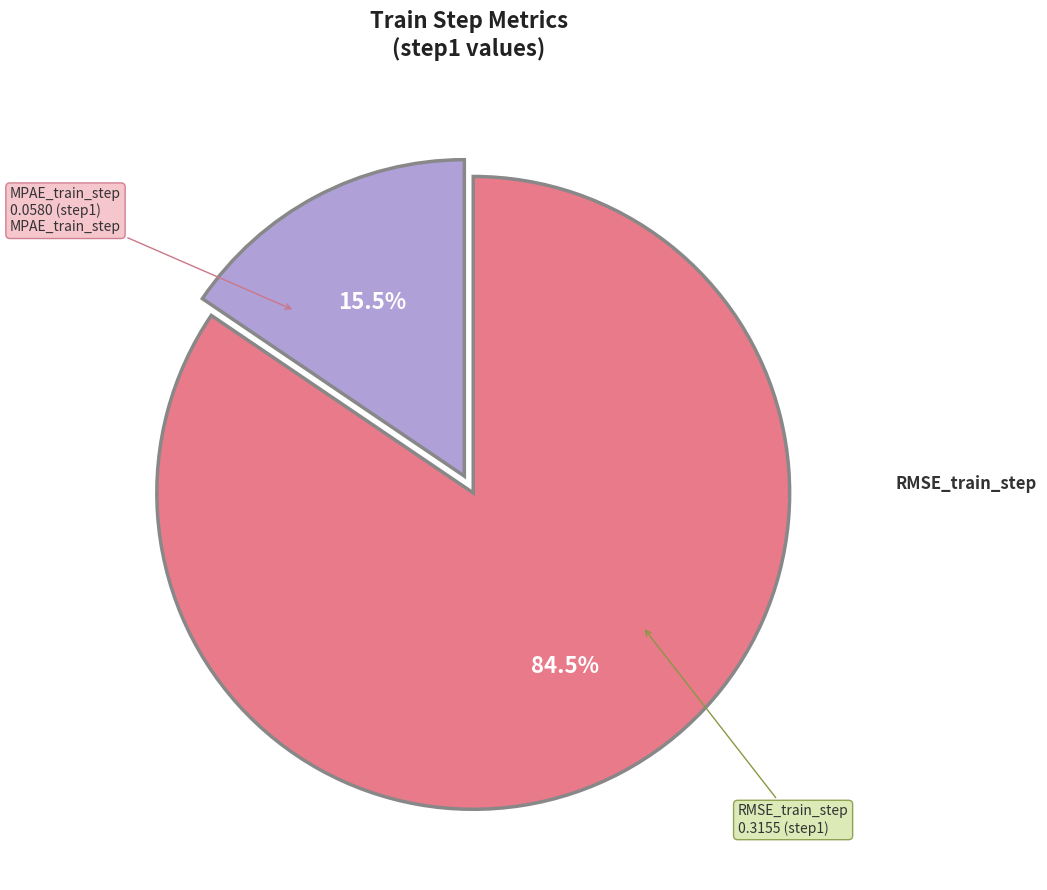

Combined, do MPAE_train_step and RMSE_train_step account for over 50%?

Yes